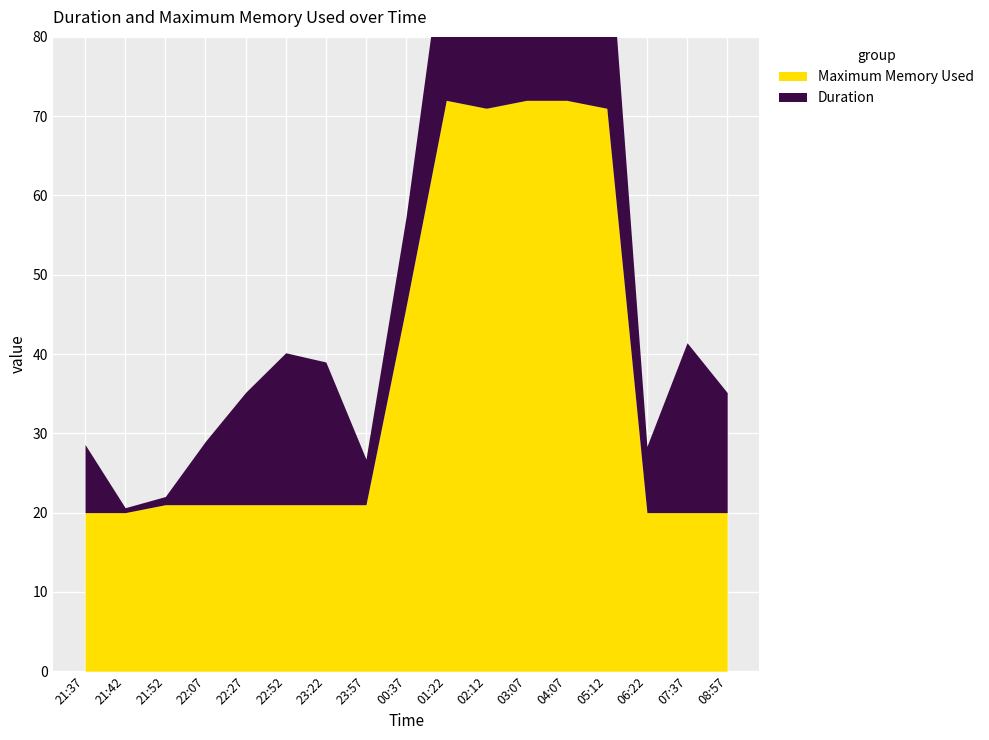

What is the approximate value of Maximum Memory Used at 01:22?

72.0